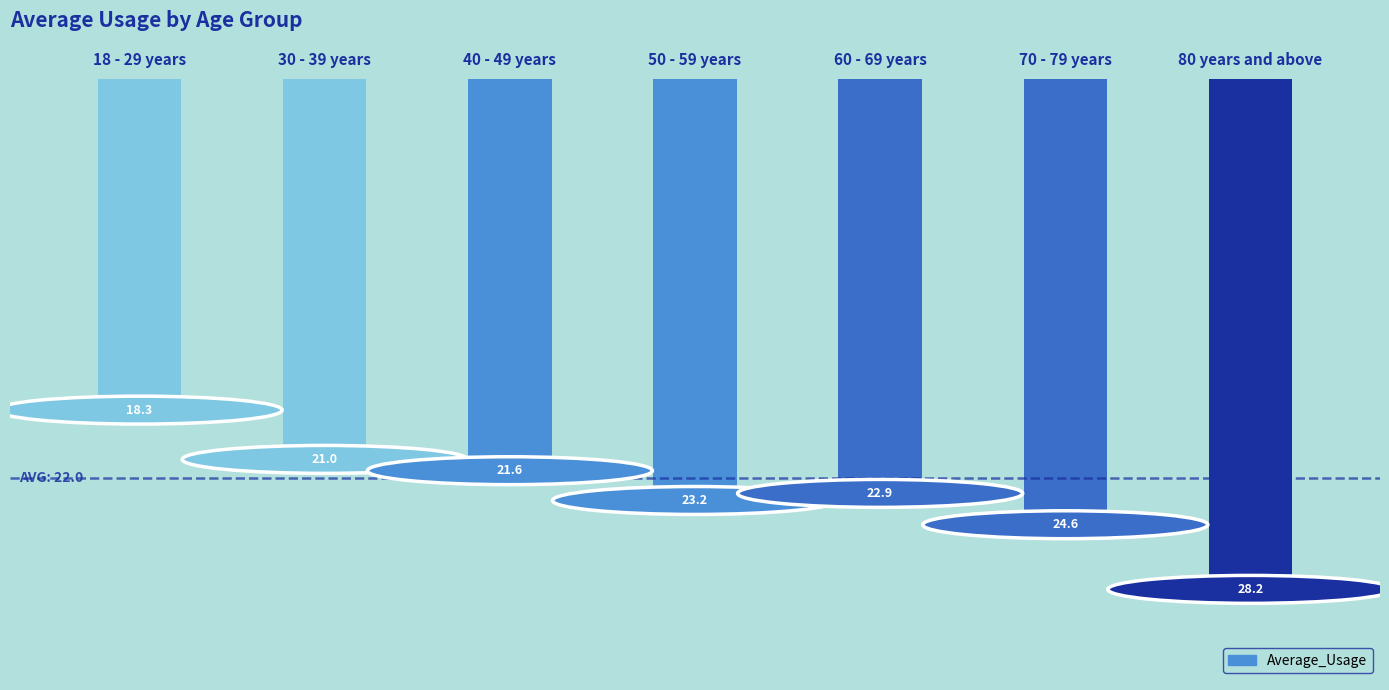

True or false: the data shows 28.3 at 30 - 39 years.

False